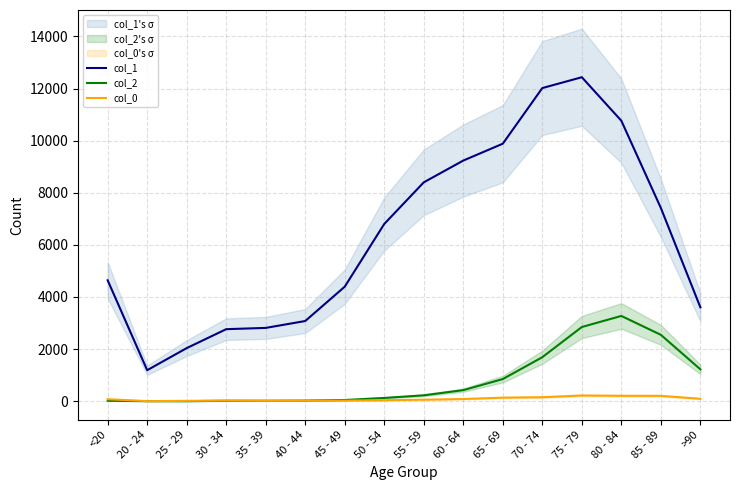

What is the value of the col_2 point at the 12th from the left?

1690